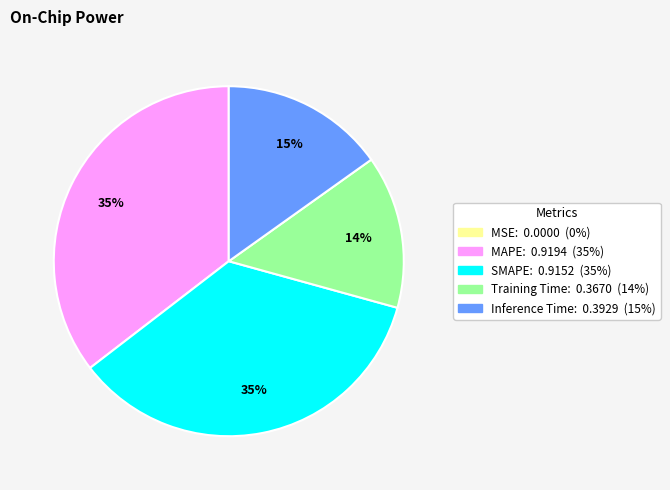

Is there any slice that represents more than half of the pie?

No